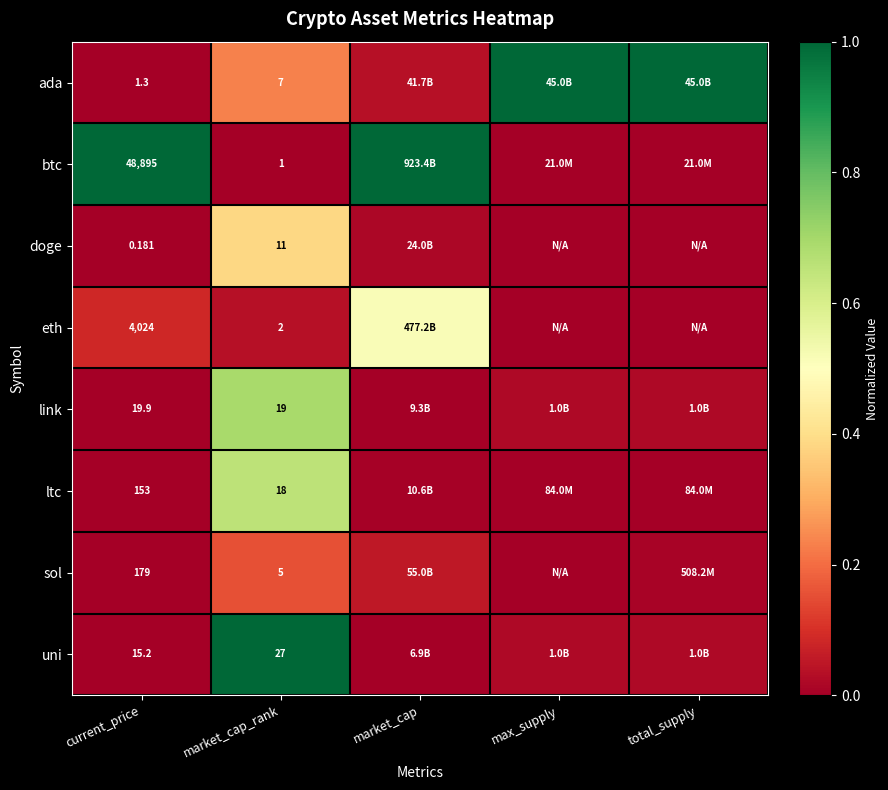

At current_price, list the series in order from smallest to largest.

doge, ada, uni, link, ltc, sol, eth, btc